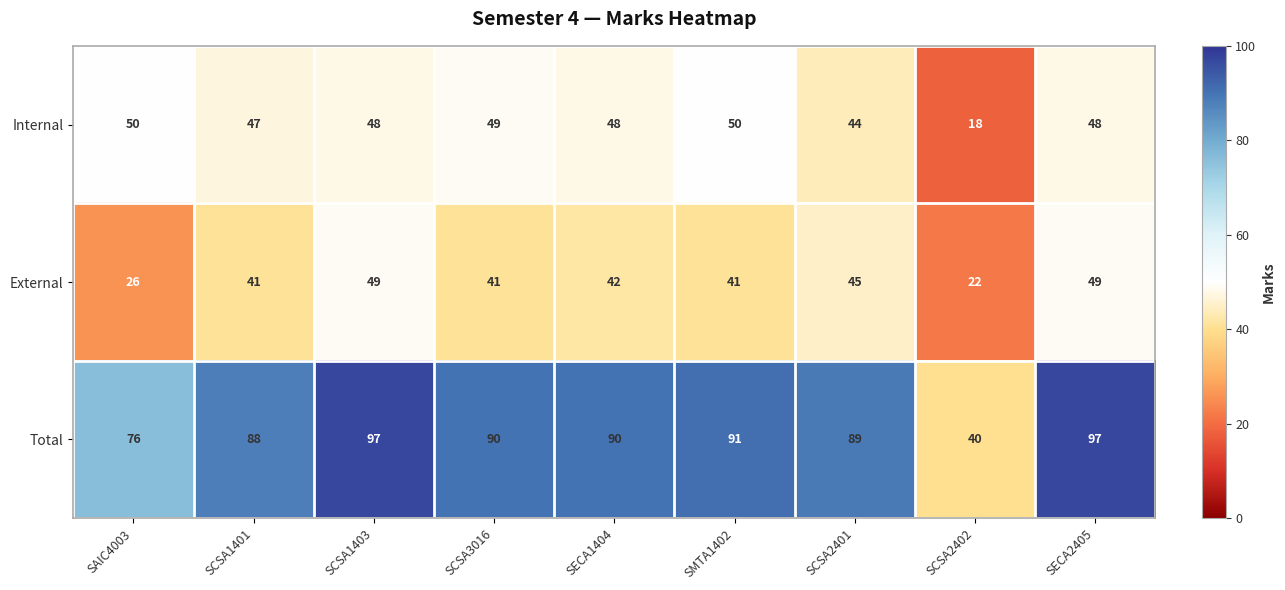

How many series are shown in this chart?

3